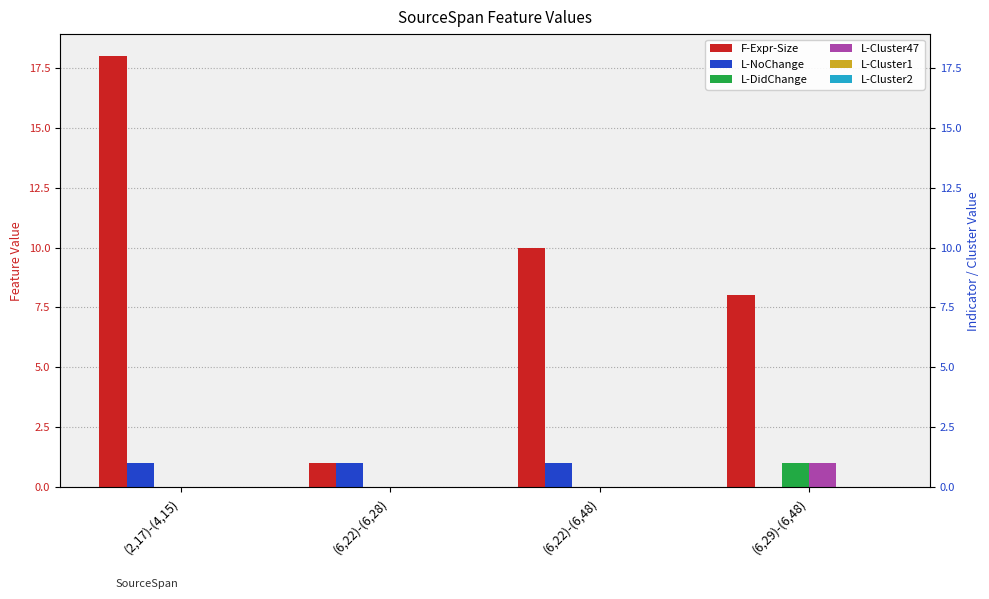

Rank the series at (2,17)-(4,15) from lowest to highest value.

L-DidChange, L-Cluster47, L-Cluster1, L-Cluster2, L-NoChange, F-Expr-Size